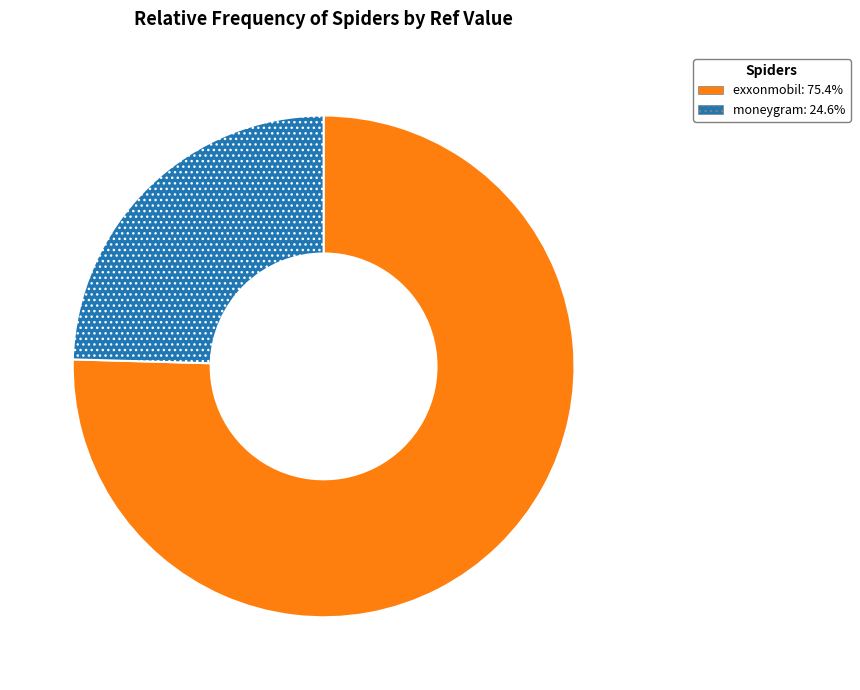

Which category has the biggest portion of the pie?

exxonmobil